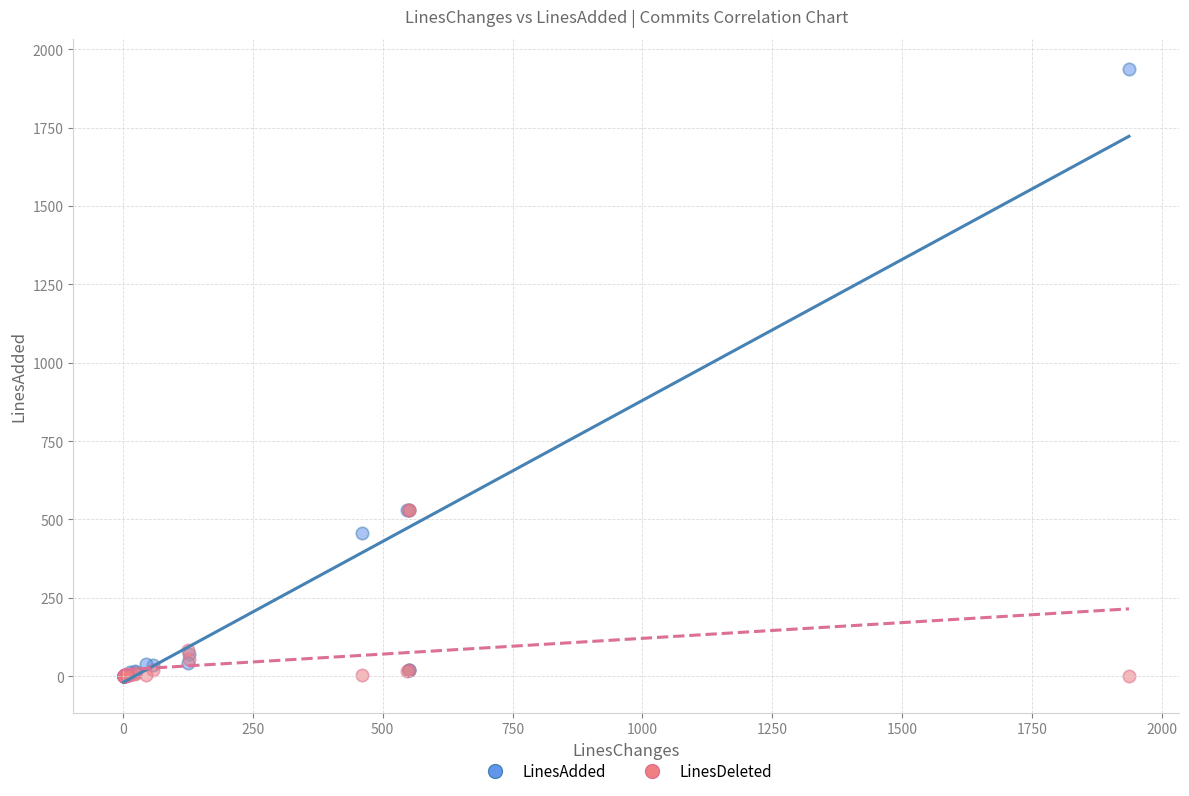

Which series has the largest Y range (max minus min)?

LinesAdded